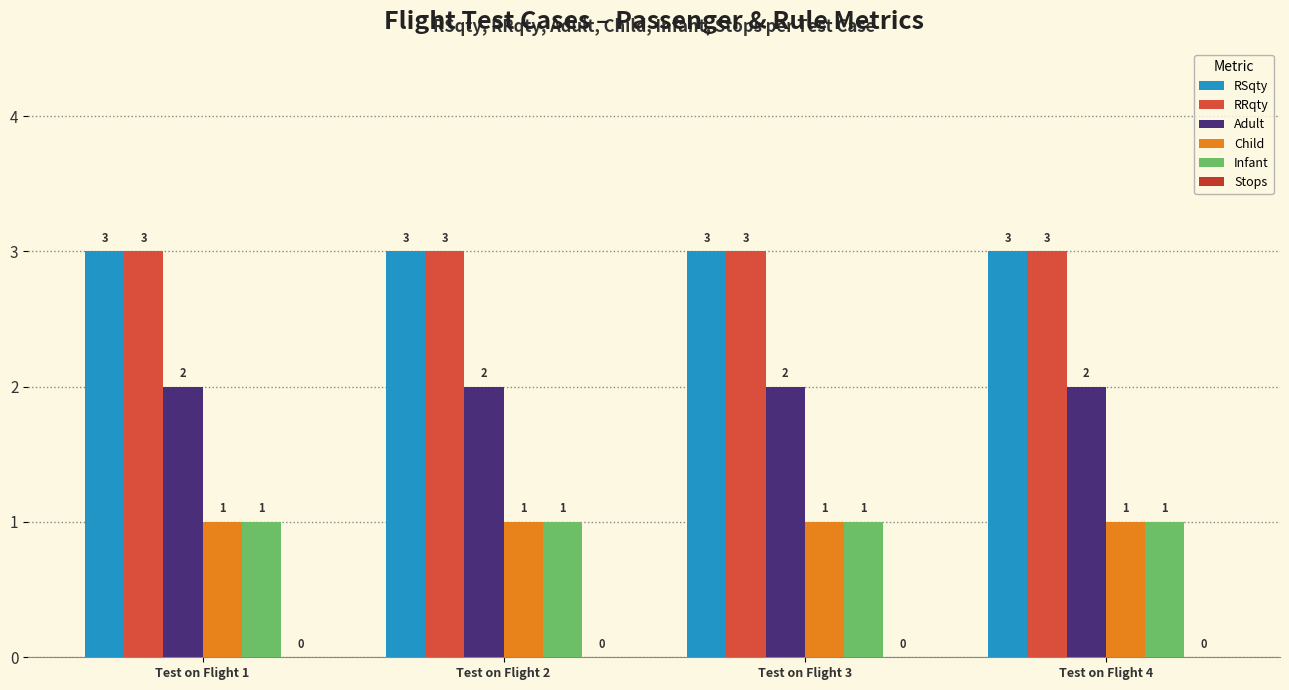

How many bars are there in each group?

5